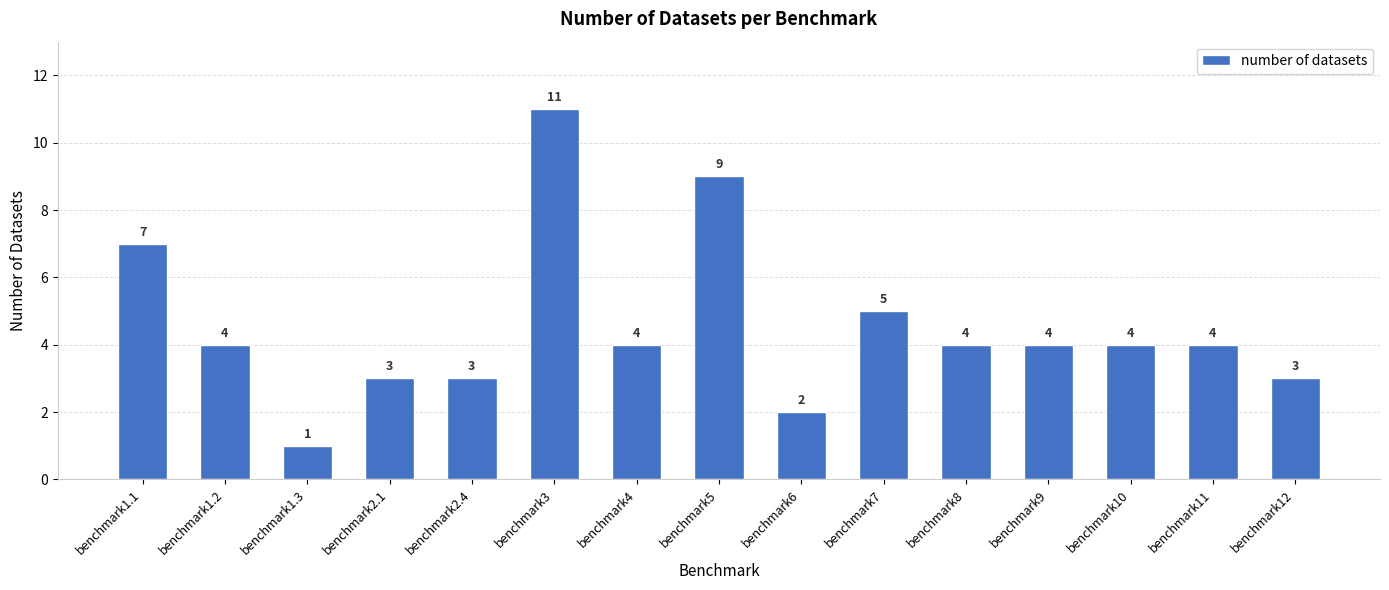

What is the maximum value shown in the chart?

11